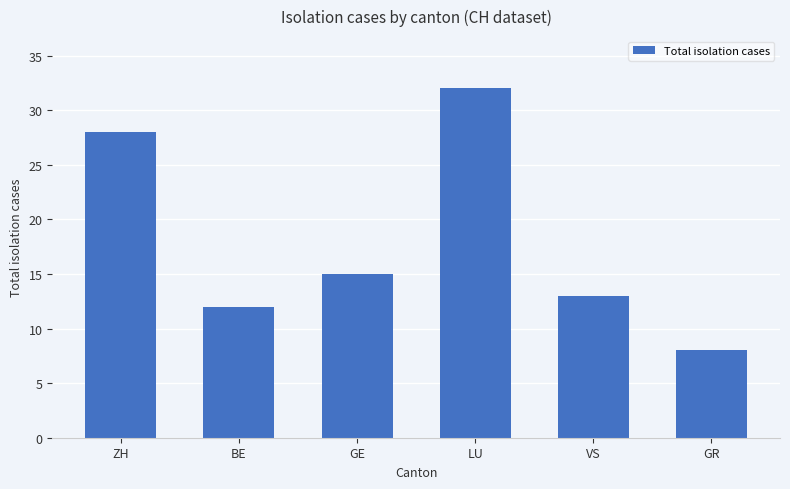

The value at LU is 15. True or false?

False